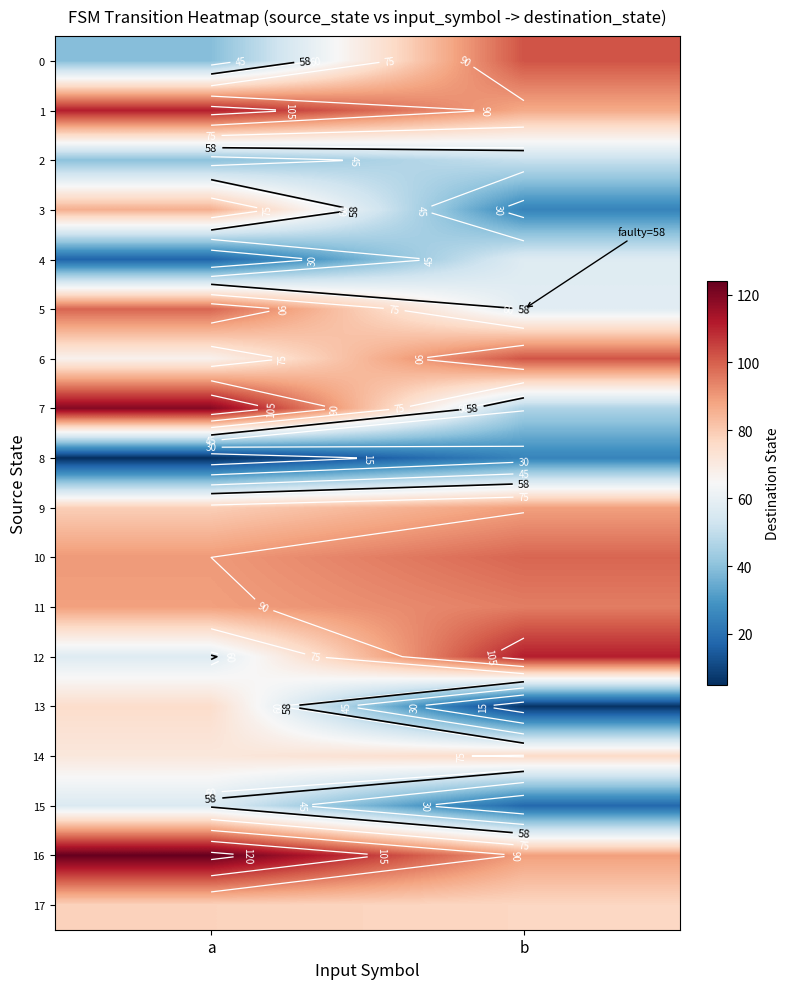

How many data points in 6 are less than 102?

1